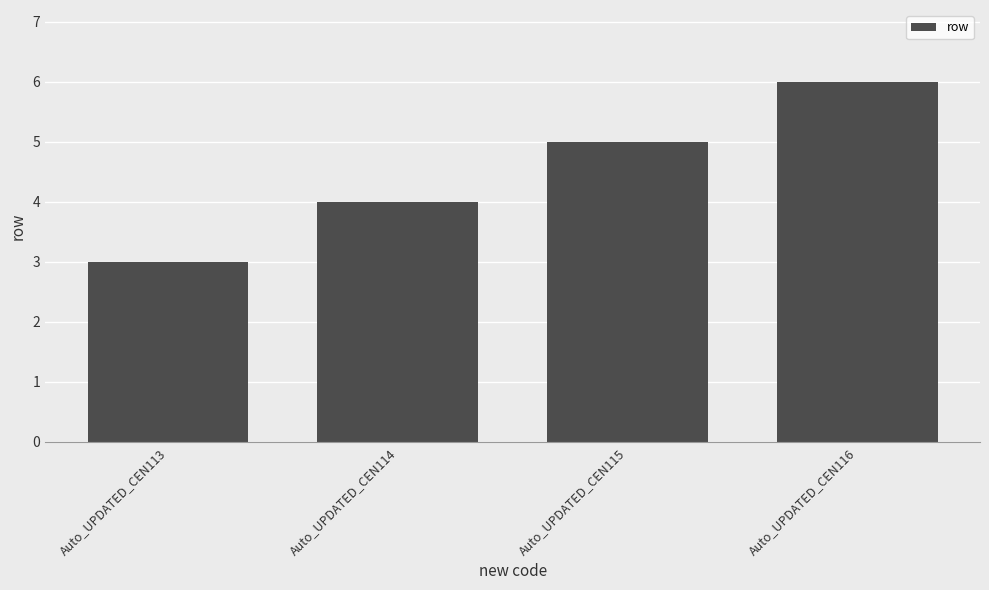

Are the bars grouped side by side (vs. stacked)?

No